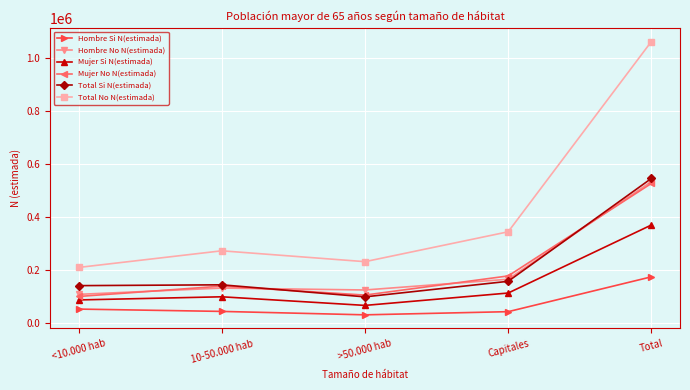

Count the number of categories in the chart.

5